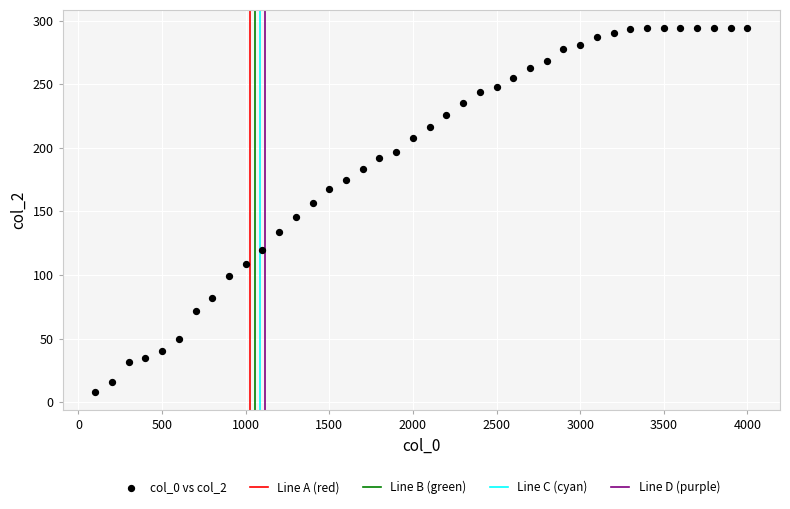

What is the range of Y values (max minus min)?

286